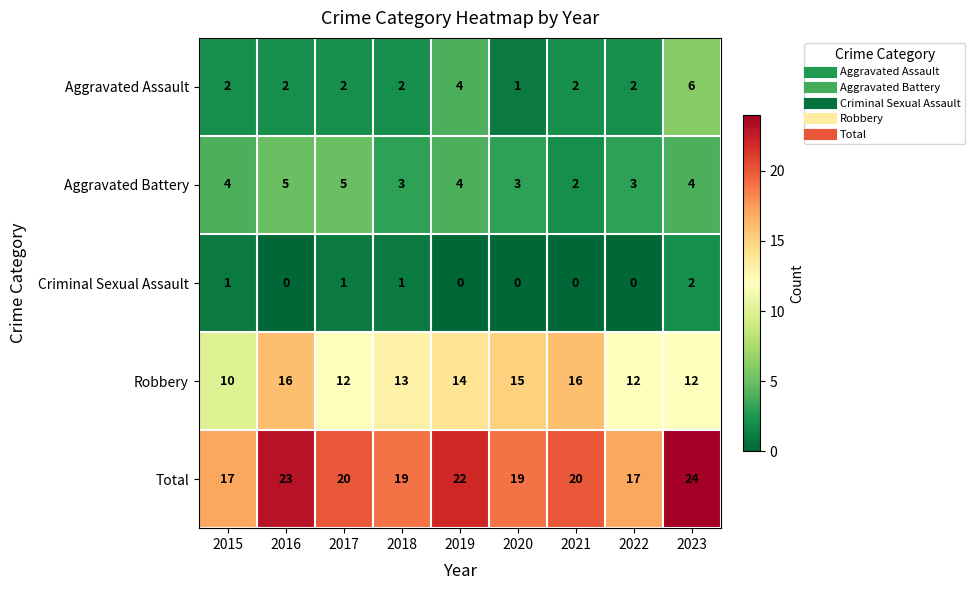

List the series in order of their peak value, highest first.

Total, Robbery, Aggravated Assault, Aggravated Battery, Criminal Sexual Assault